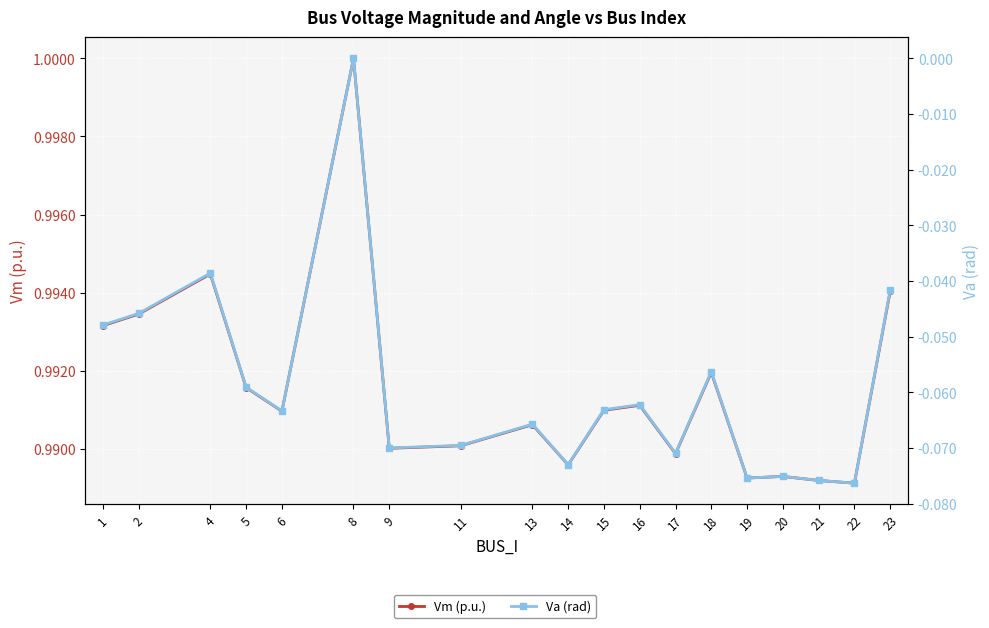

At how many categories does at least one series exceed 0?

19